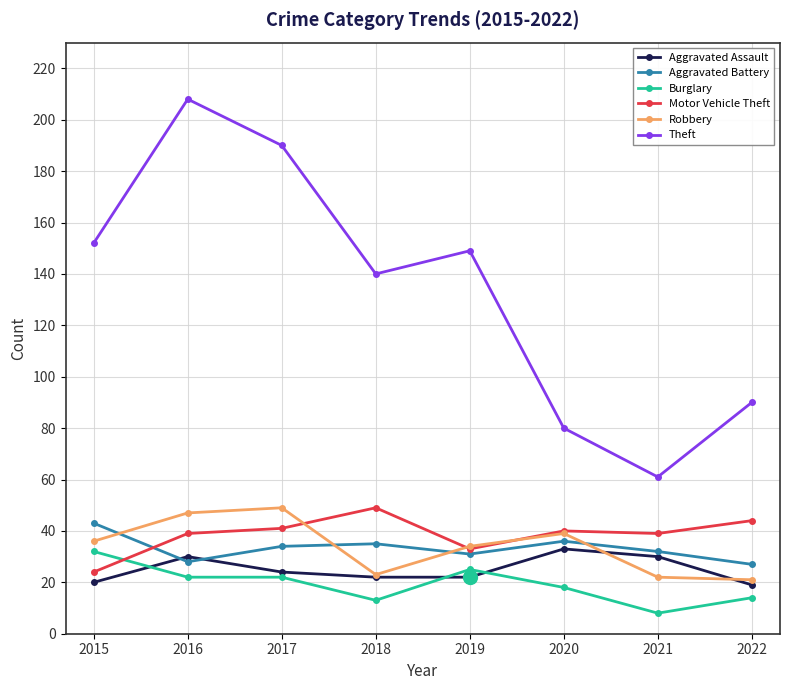

What is the difference between the Robbery values at 2016 and 2021?

25